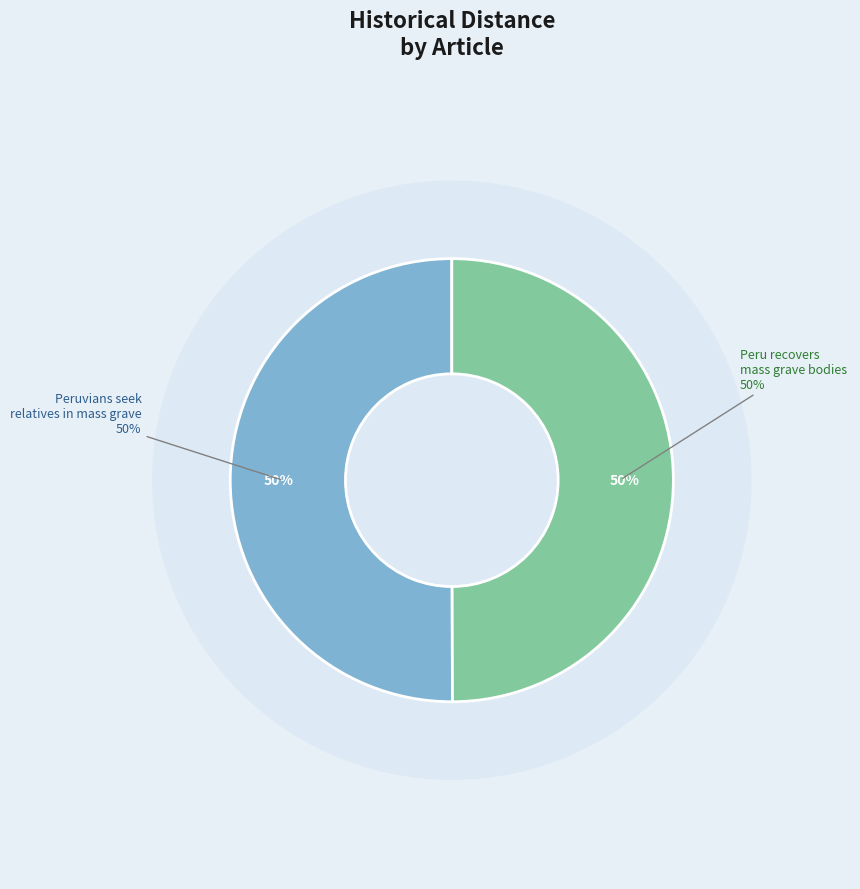

Which slice is the largest?

Peruvians seek relatives in mass grave